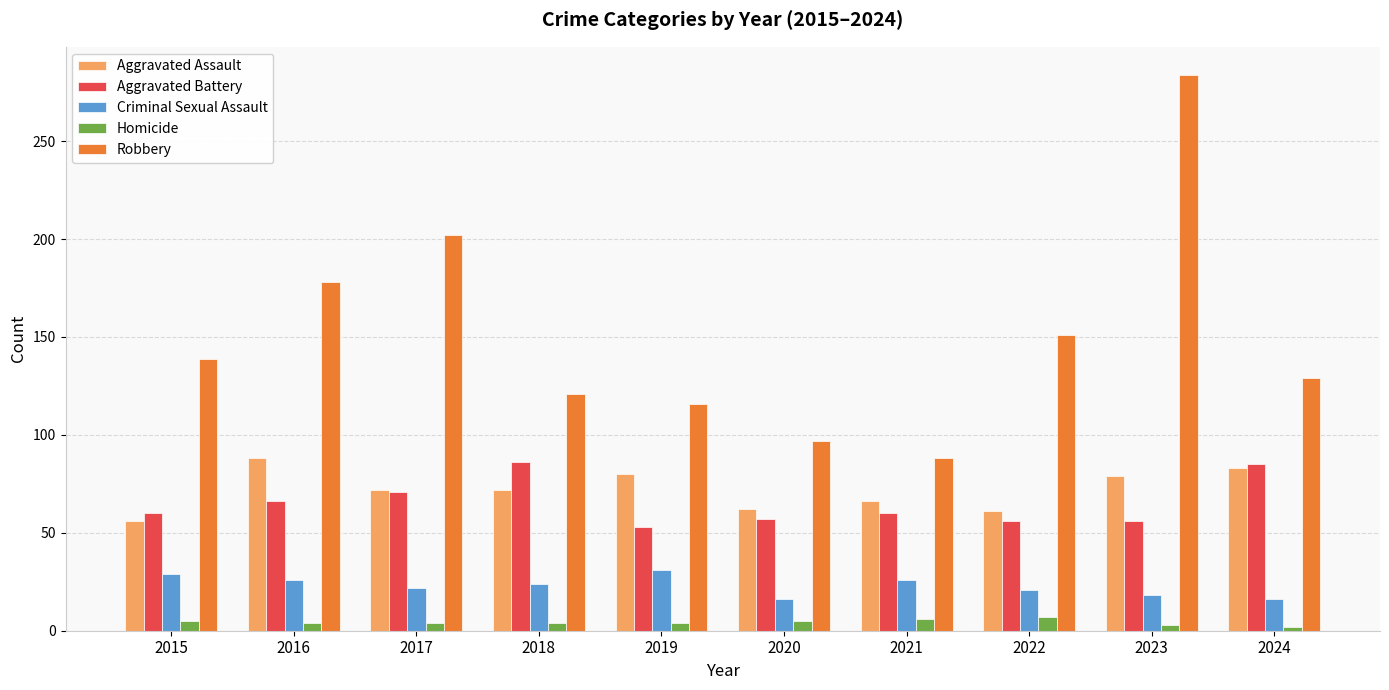

At which label is Robbery closest to 186?

2016